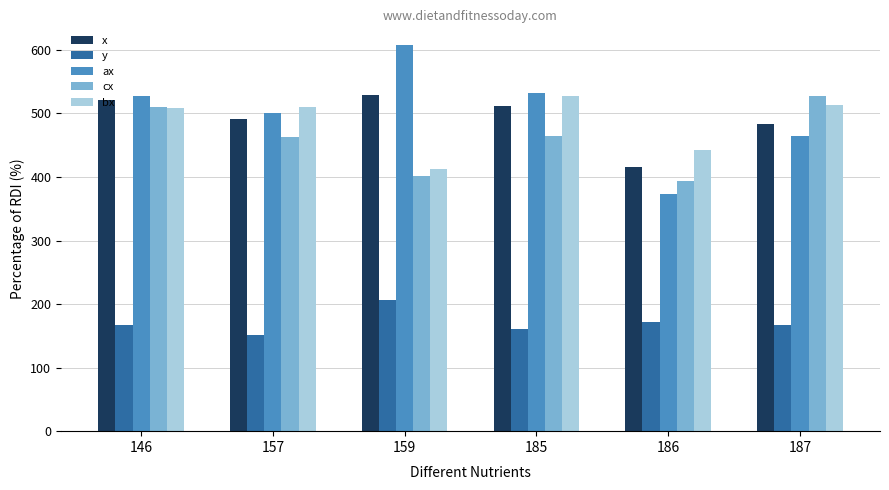

Which label corresponds to the largest value in the chart?

159